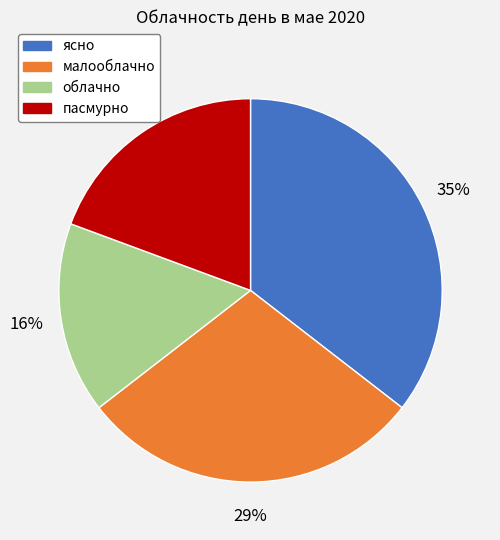

Rank the categories by value from lowest to highest.

облачно, пасмурно, малооблачно, ясно